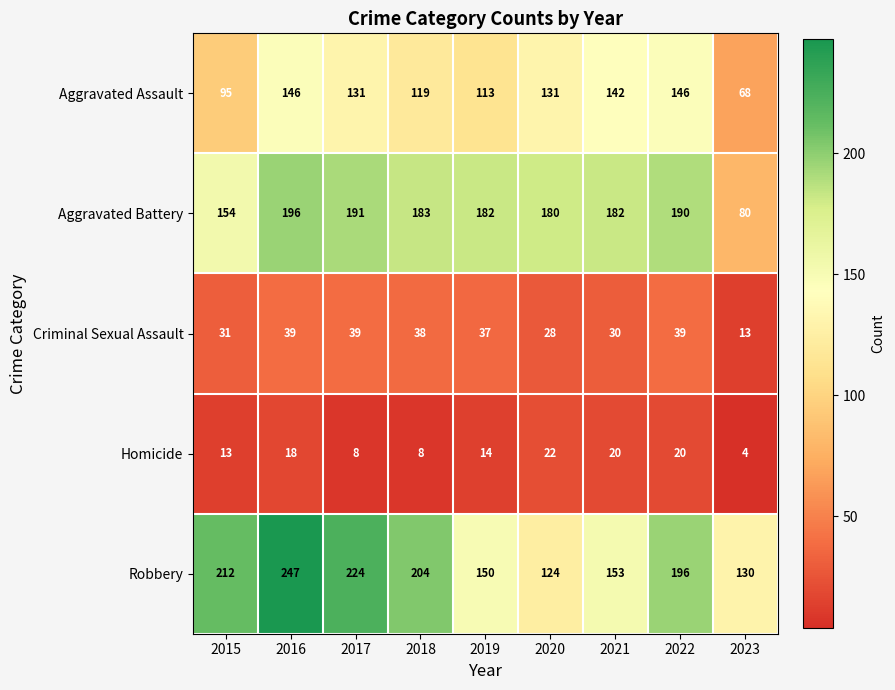

At which category does the chart reach its minimum across all series?

2023